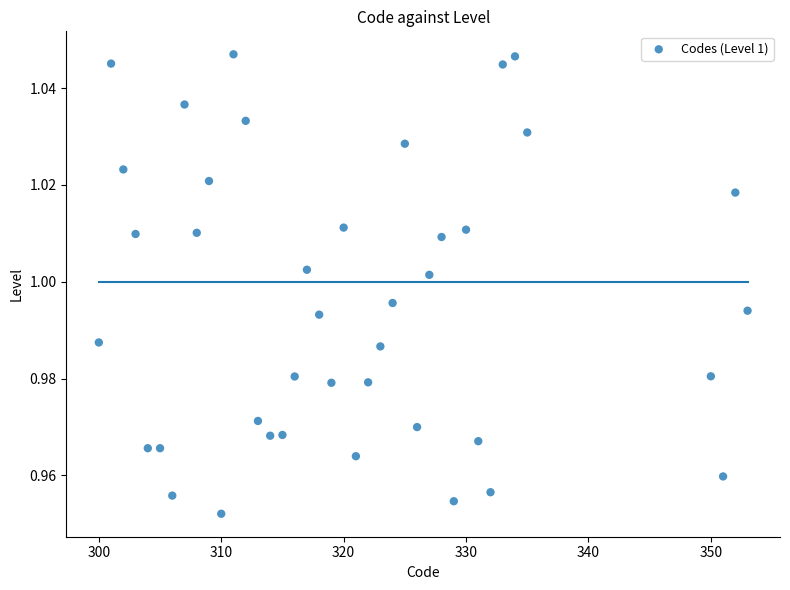

How many data points are displayed?

40